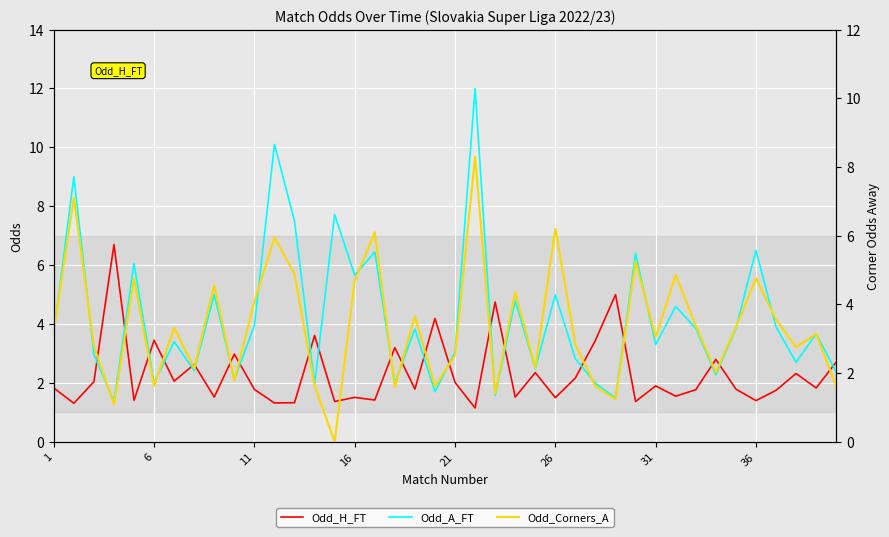

True or false: Odd_A_FT and Odd_Corners_A intersect in this chart.

True